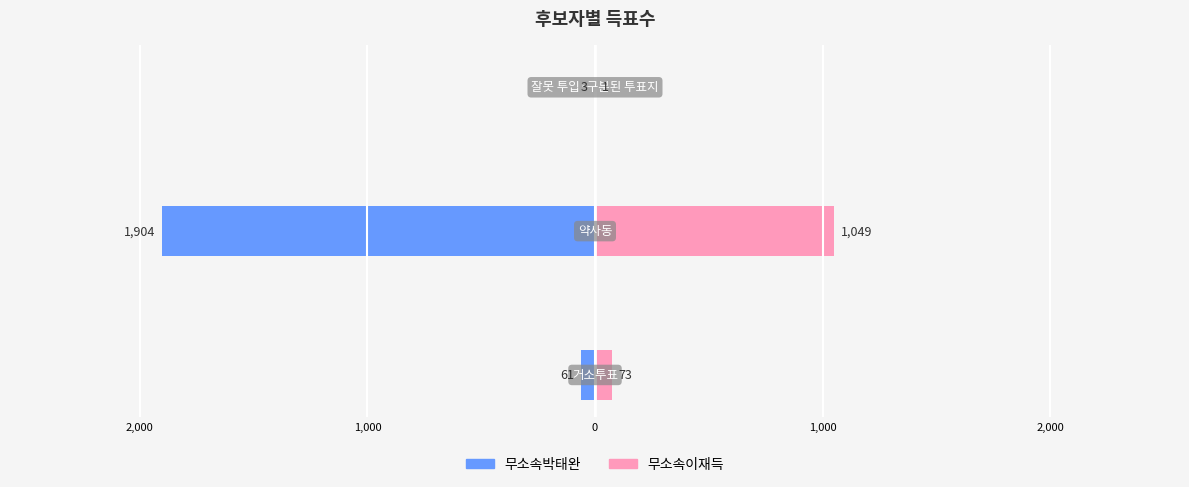

Count the number of categories in the chart.

3